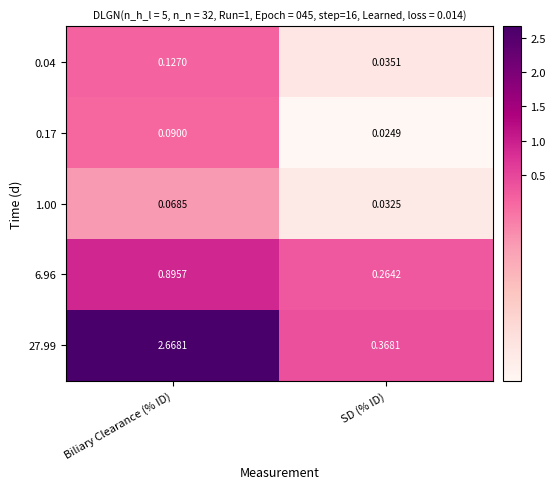

Is the value of 0.04 at SD (% ID) greater than the value of 27.99 at Biliary Clearance (% ID)?

No